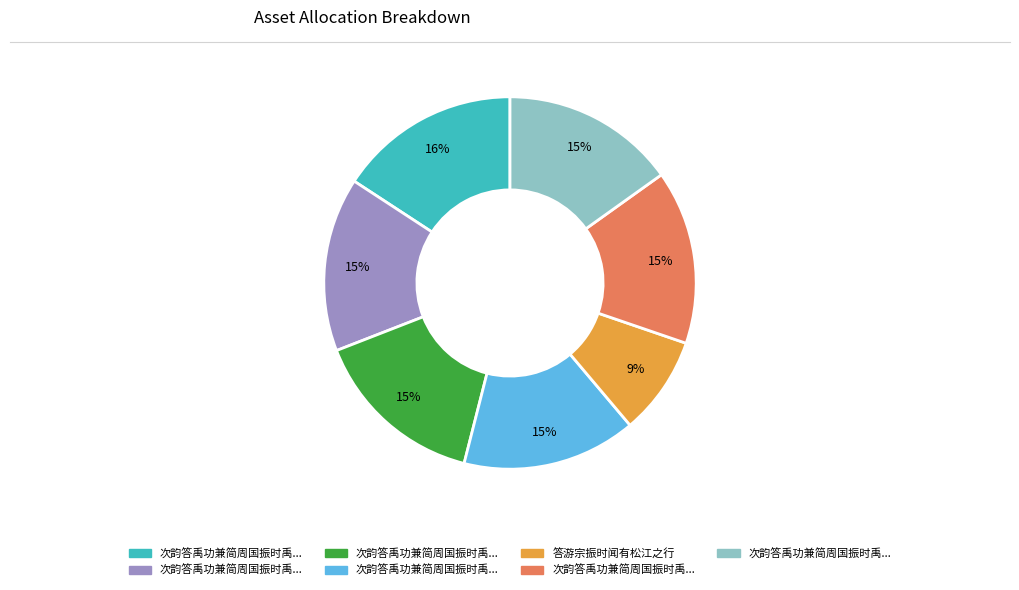

Does any single category account for the majority?

No